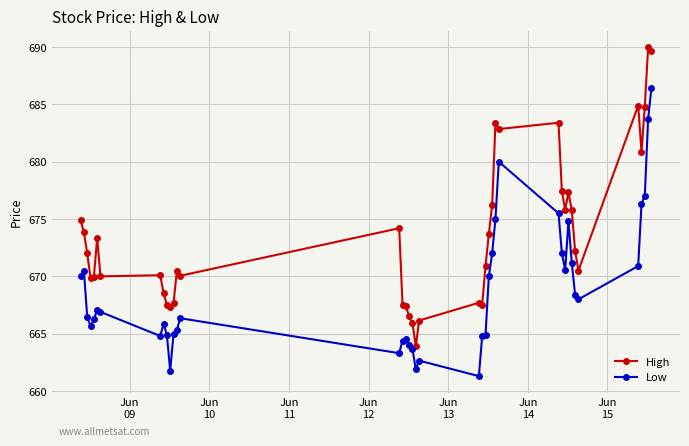

What are all the series names shown in the legend?

High, Low